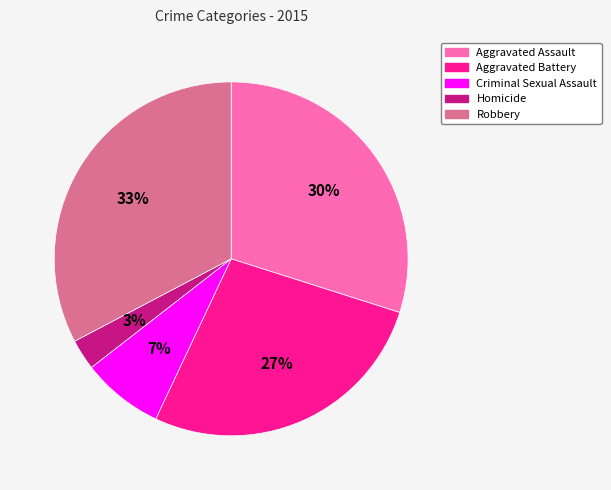

What is the smallest slice in the pie chart?

Homicide